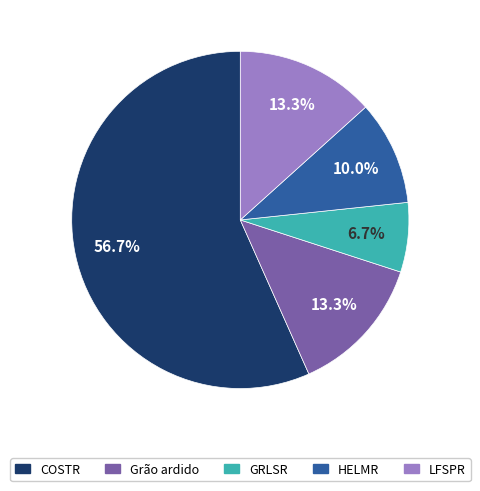

Is COSTR the majority of the pie?

Yes